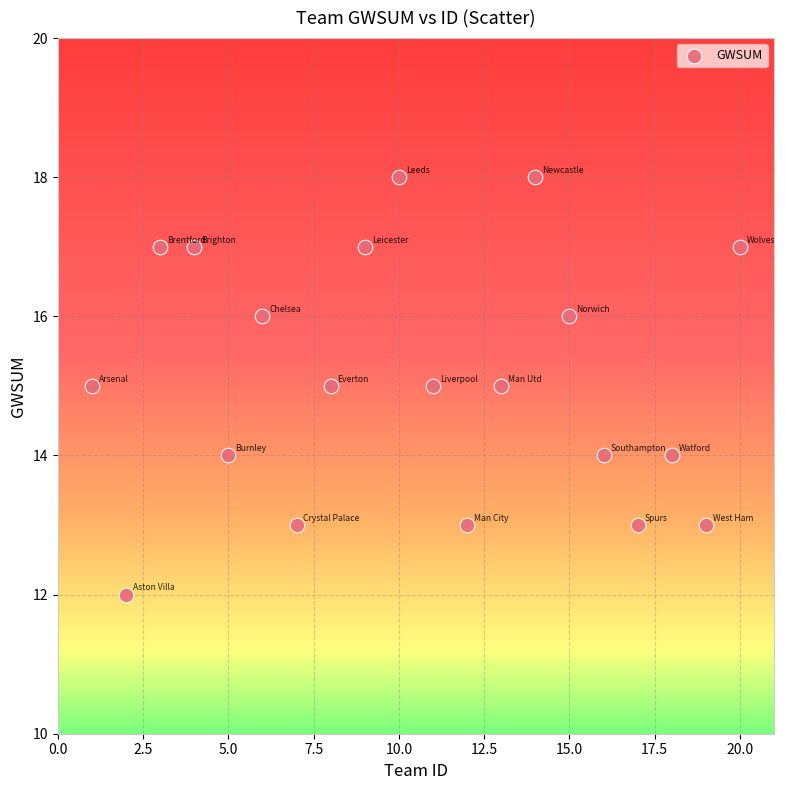

List the coordinates of all points as (X, Y) pairs, reading left to right.

(1, 15)  (2, 12)  (3, 17)  (4, 17)  (5, 14)  (6, 16)  (7, 13)  (8, 15)  (9, 17)  (10, 18)  (11, 15)  (12, 13)  (13, 15)  (14, 18)  (15, 16)  (16, 14)  (17, 13)  (18, 14)  (19, 13)  (20, 17)